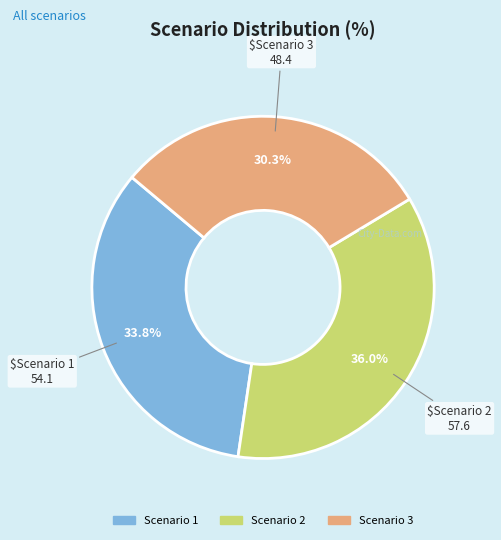

To the nearest percent, what is the difference between the largest and smallest slice percentages?

6%